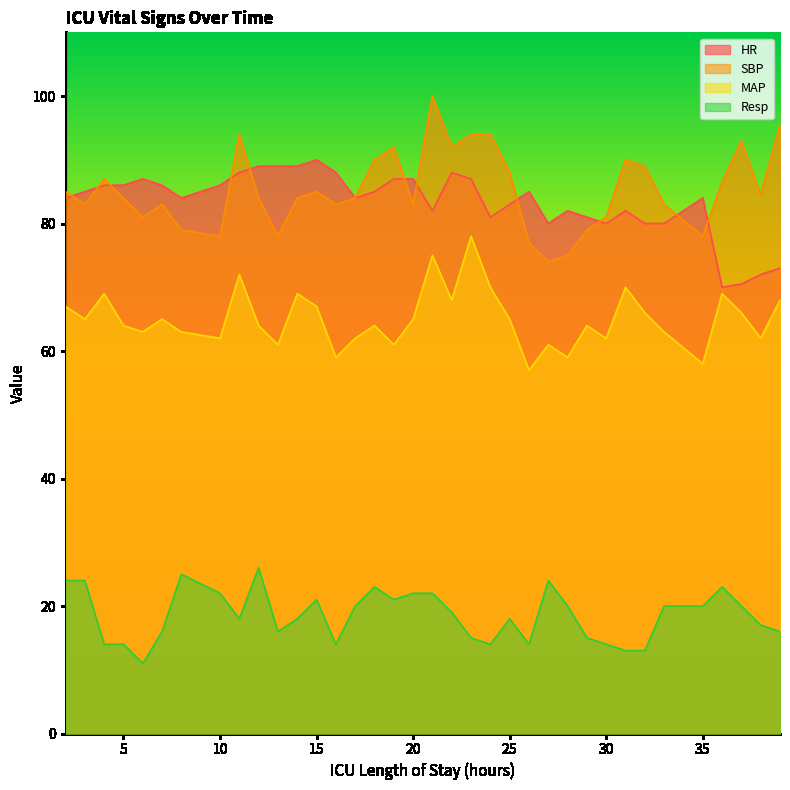

The Resp series shows 8.8 at 13. True or false?

False